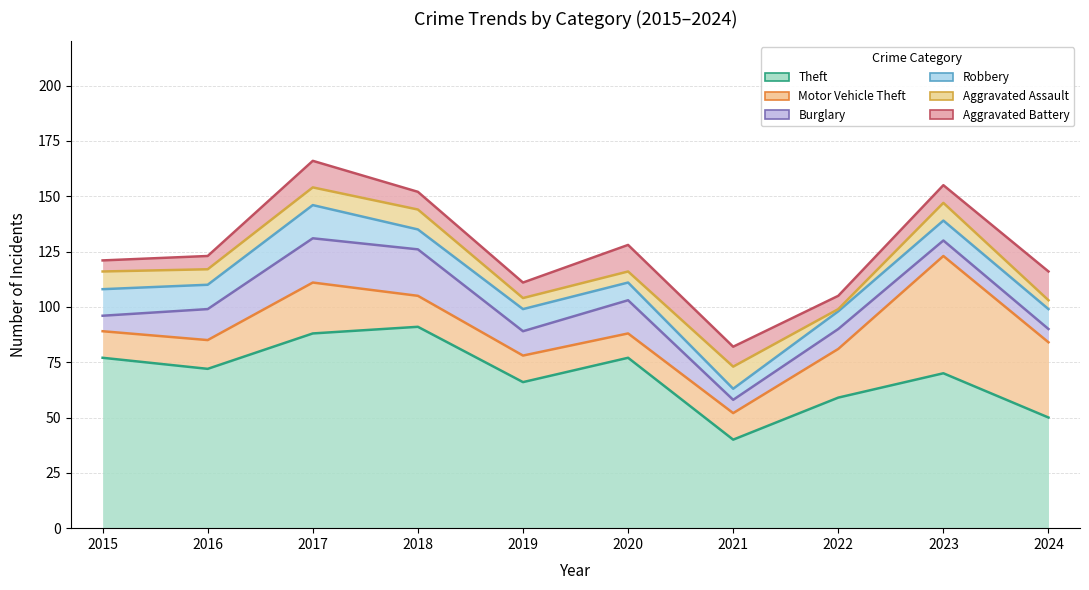

Reading left to right, list all the values displayed in this chart.

Theft: 2015=77	2016=72	2017=88	2018=91	2019=66	2020=77	2021=40	2022=59	2023=70	2024=50
Motor Vehicle Theft: 2015=89	2016=85	2017=111	2018=105	2019=78	2020=88	2021=52	2022=81	2023=123	2024=84
Burglary: 2015=96	2016=99	2017=131	2018=126	2019=89	2020=103	2021=58	2022=90	2023=130	2024=90
Robbery: 2015=108	2016=110	2017=146	2018=135	2019=99	2020=111	2021=63	2022=98	2023=139	2024=99
Aggravated Assault: 2015=116	2016=117	2017=154	2018=144	2019=104	2020=116	2021=73	2022=99	2023=147	2024=103
Aggravated Battery: 2015=121	2016=123	2017=166	2018=152	2019=111	2020=128	2021=82	2022=105	2023=155	2024=116